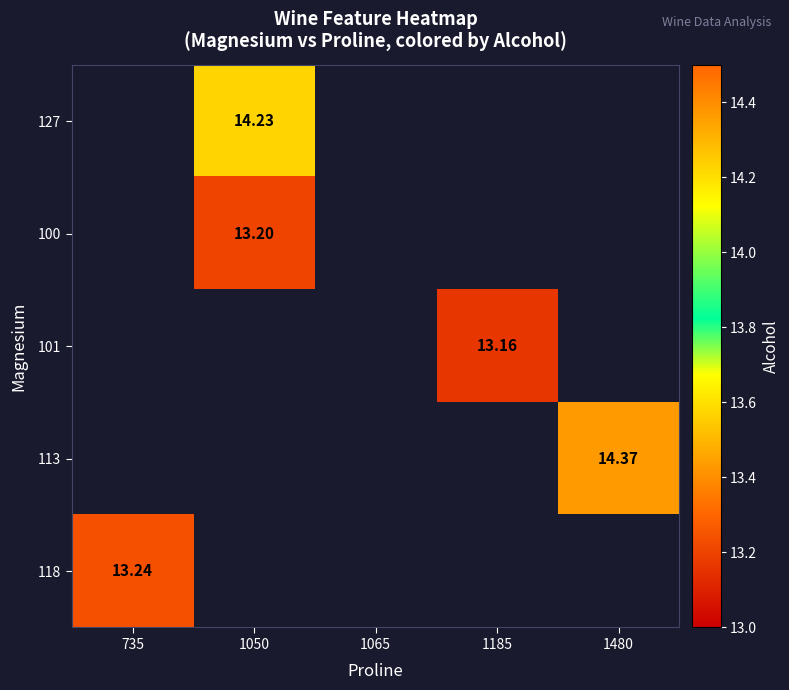

What value does the 118 series have at 735?

13.2